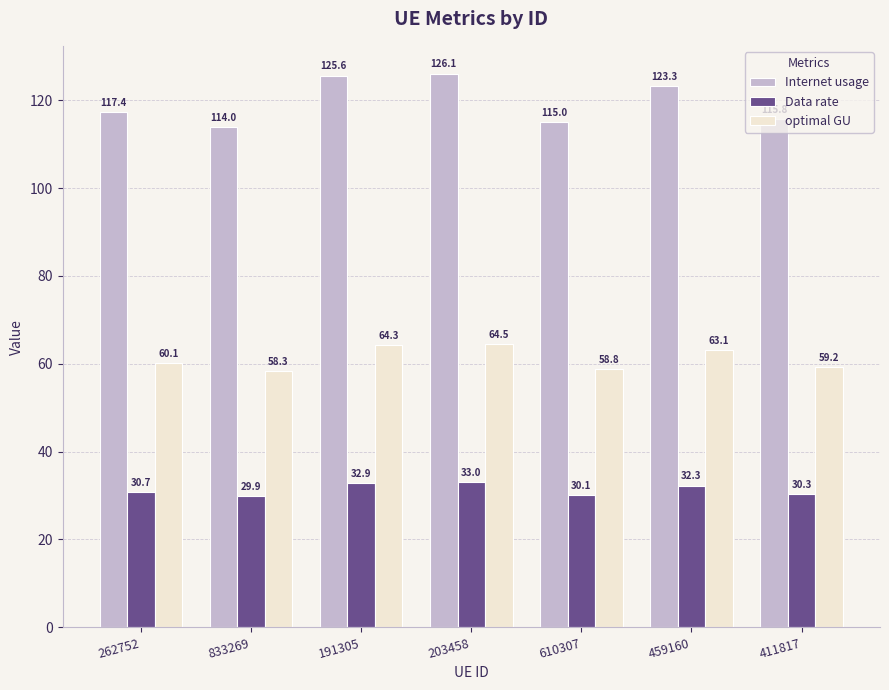

How many bars are there in total?

21